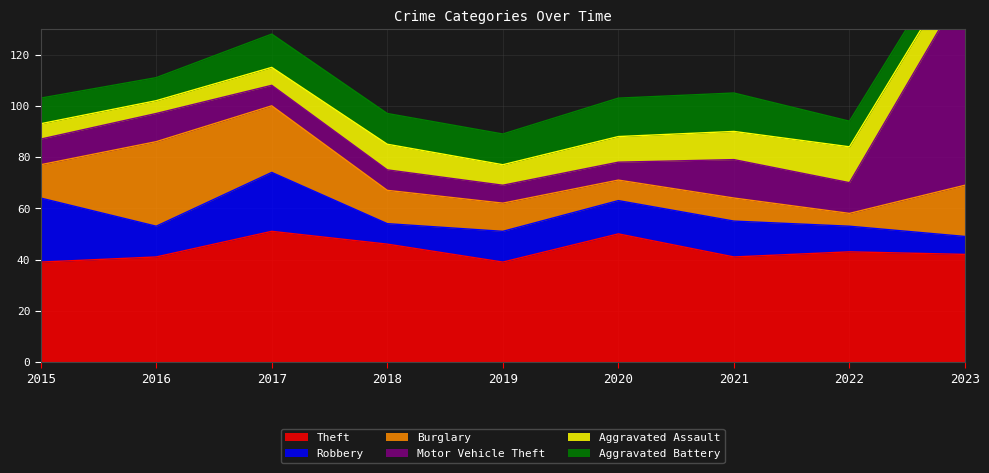

How many Aggravated Assault values are between 7 and 11?

6